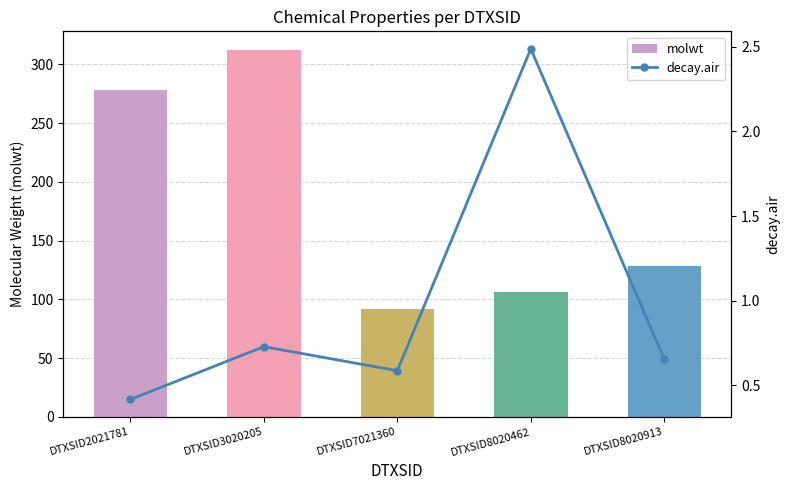

The value of decay.air at DTXSID8020462 is 2.5. True or false?

True